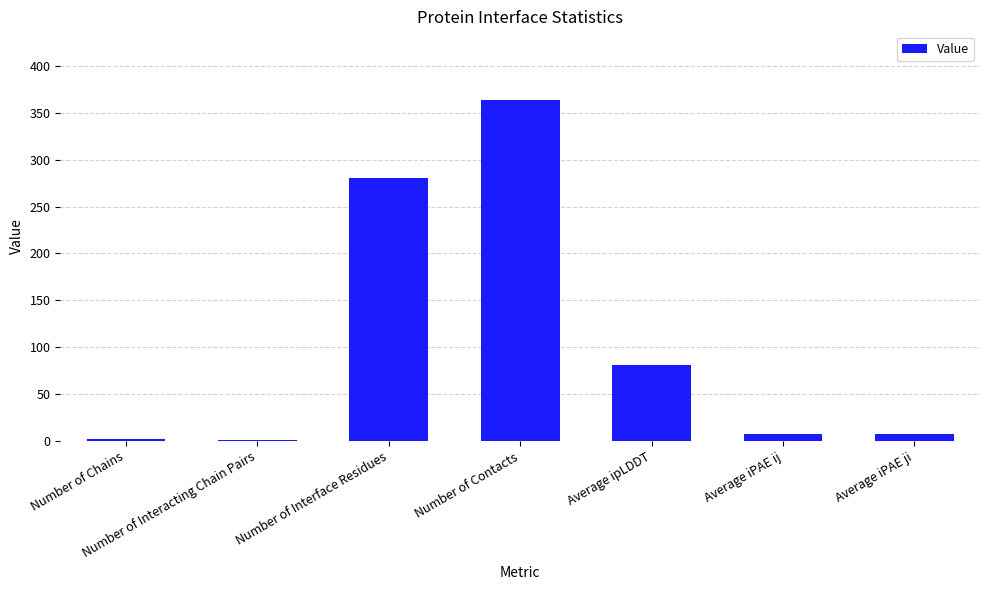

True or false: the data shows 280.0 at Number of Interface Residues.

True